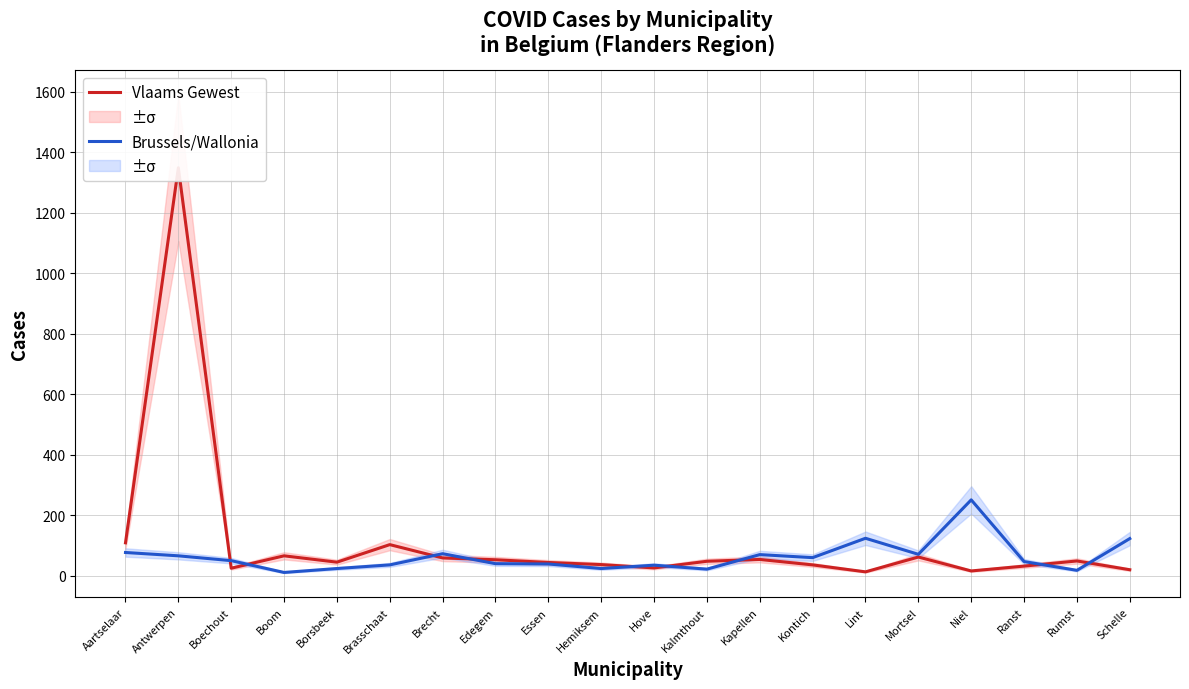

In Vlaams Gewest, how many points are lower than both neighbors (excluding endpoints)?

5